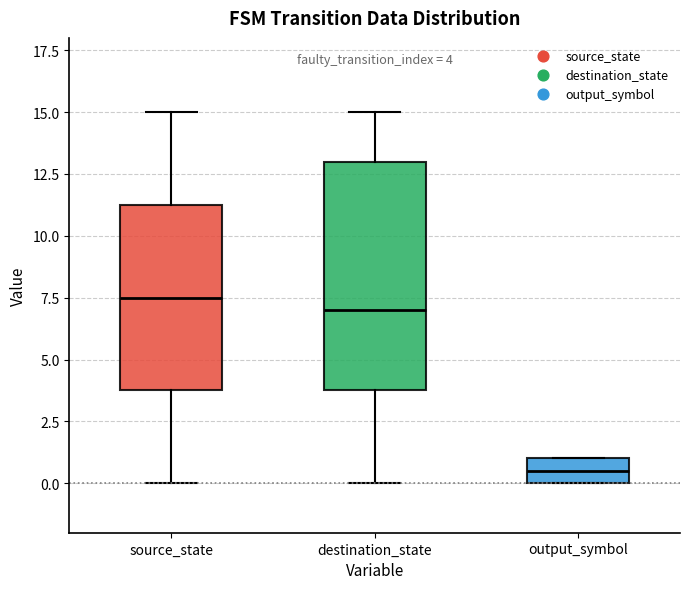

Which box is the tallest, from its lower edge to its upper edge?

destination_state